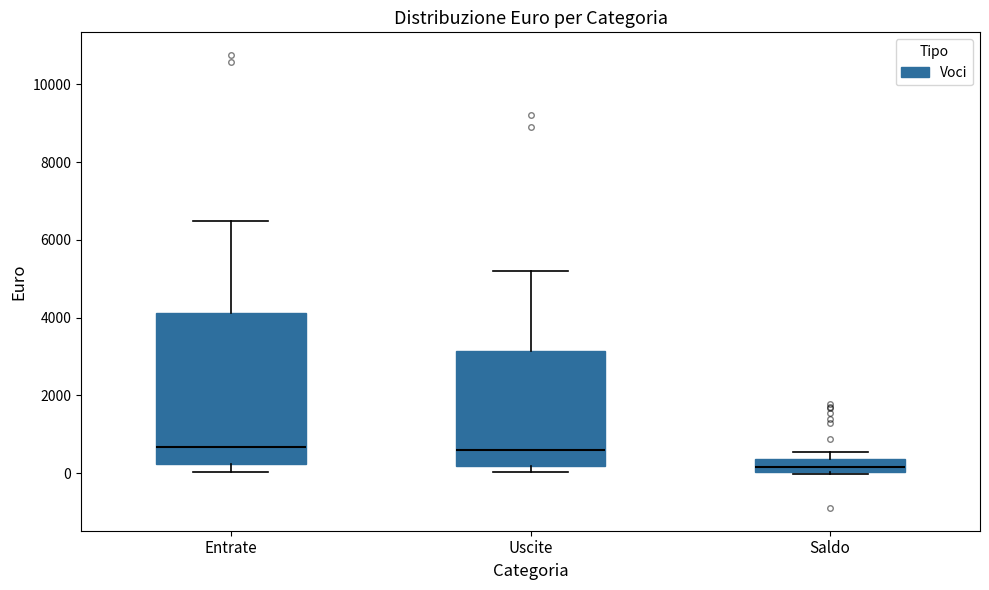

Which box's median line is the lowest?

Saldo